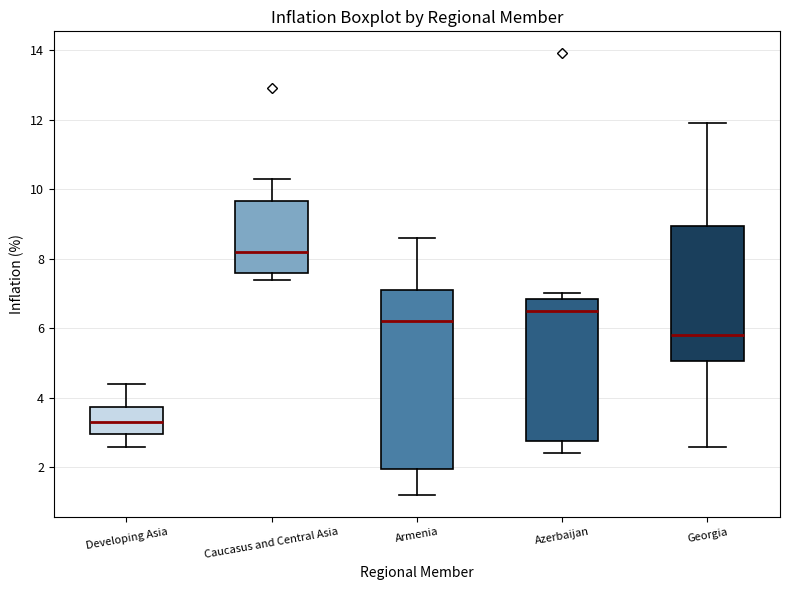

Where is the lower edge of the box for Armenia on the y-axis? The values are not printed on the chart, so give them approximately, as read against the axis.

2.0